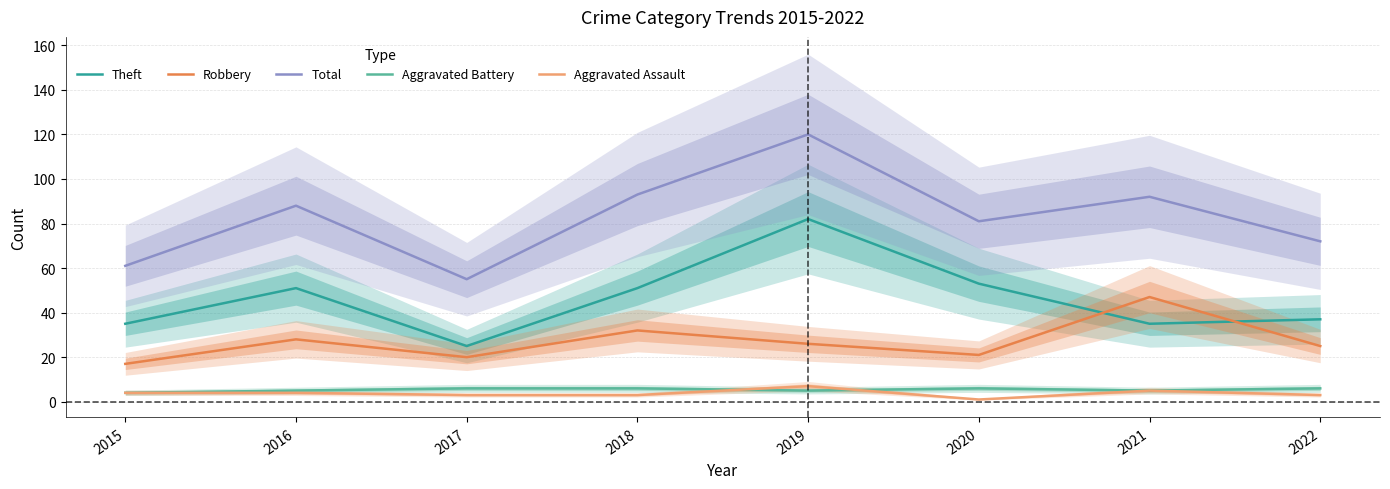

Where is Theft nearest to the value 53?

2020